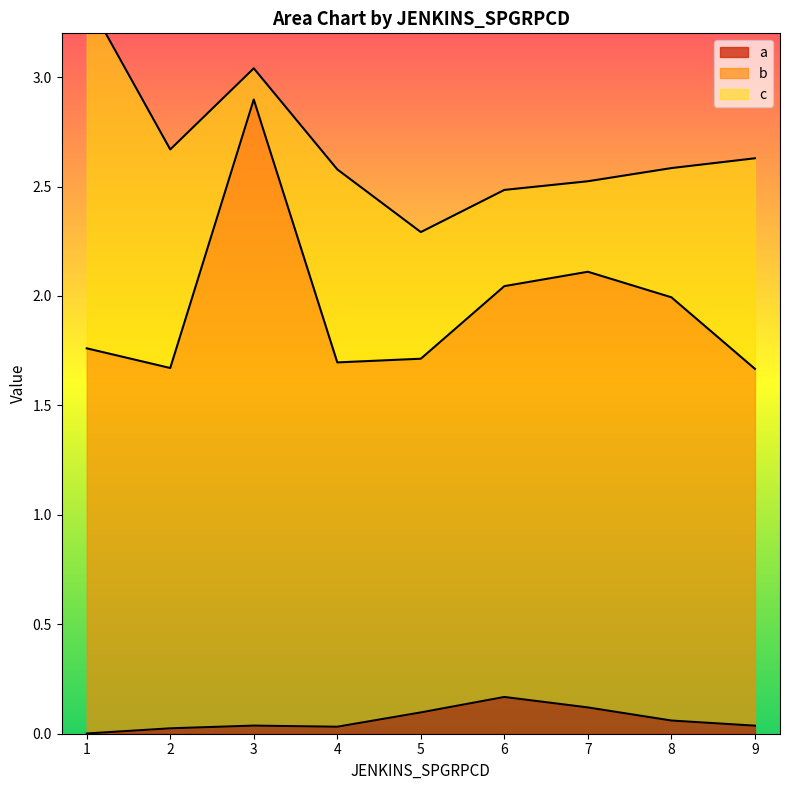

What is the difference between the highest and lowest values at 3?

2.9